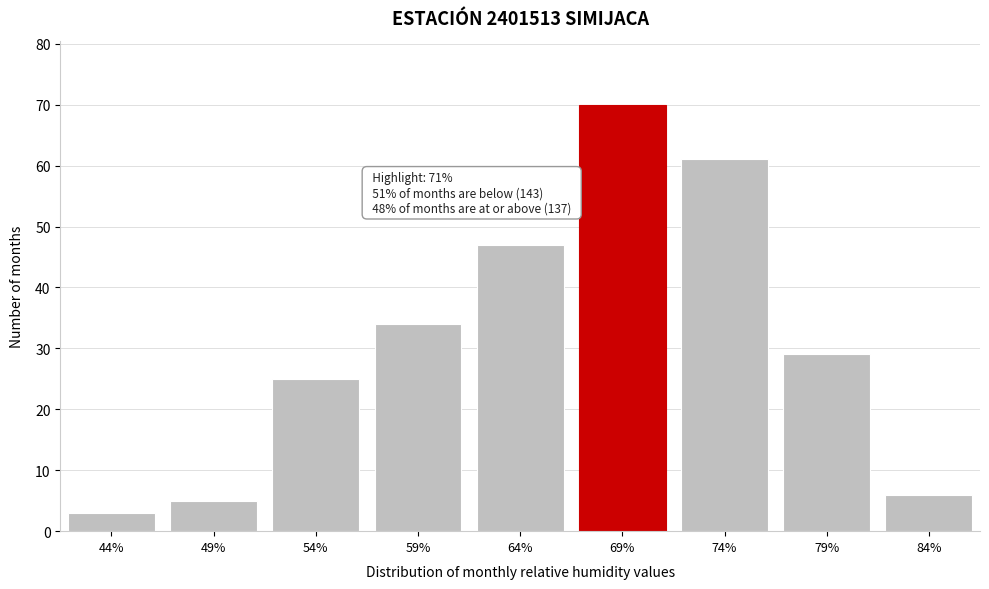

Reading right to left, what are all the values shown in this chart?

6	29	61	70	47	34	25	5	3